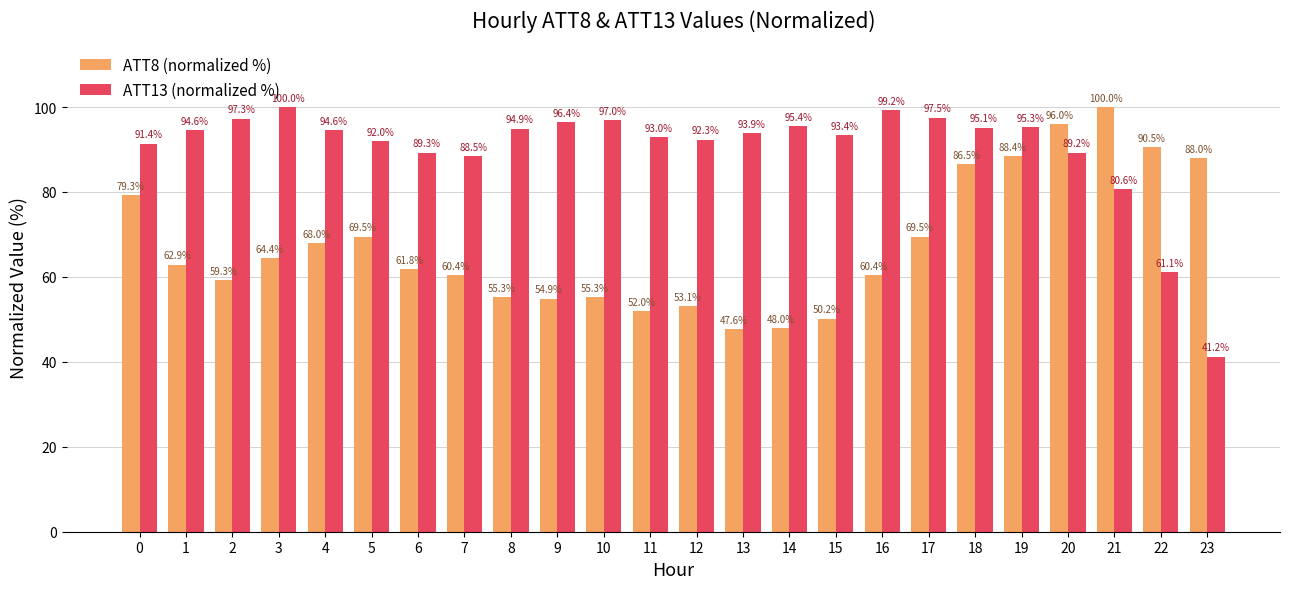

What is the difference between the maximum and minimum values in the ATT8 (normalized %) series?

52.4